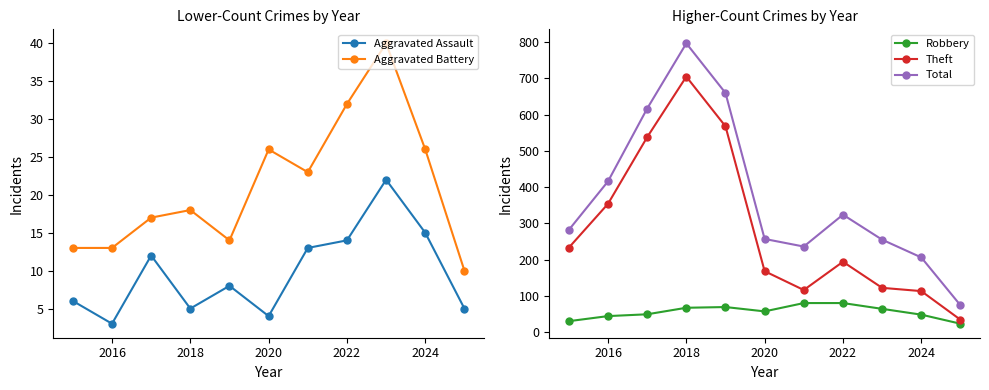

In Total, how many points are higher than both neighbors (excluding endpoints)?

2